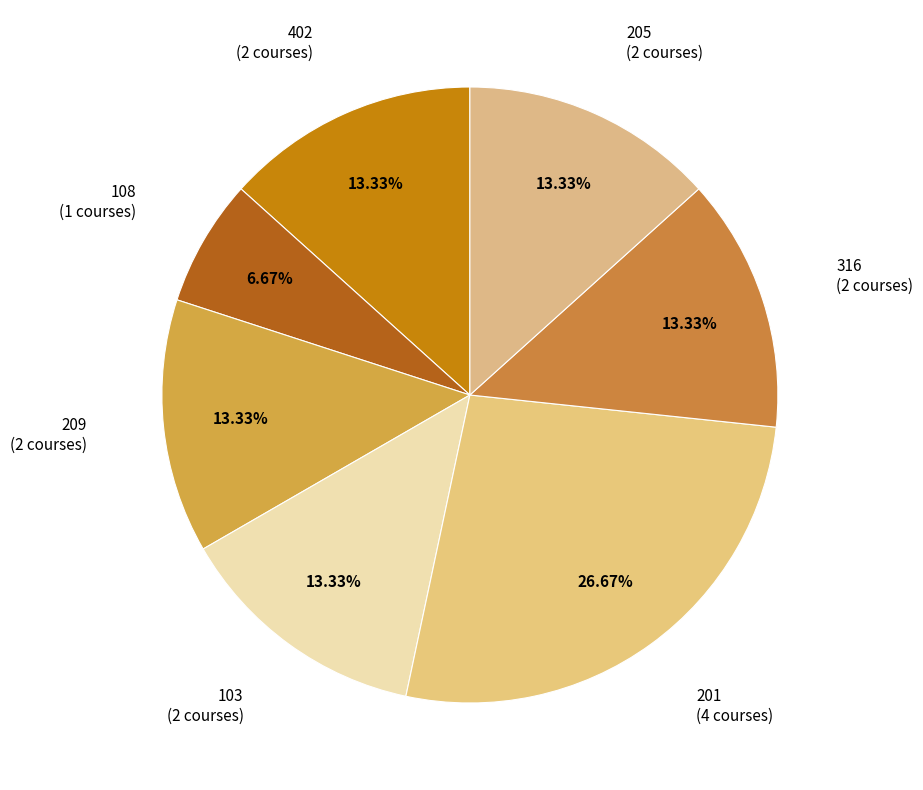

To the nearest percent, what is the combined percentage of 209 and 201?

40%